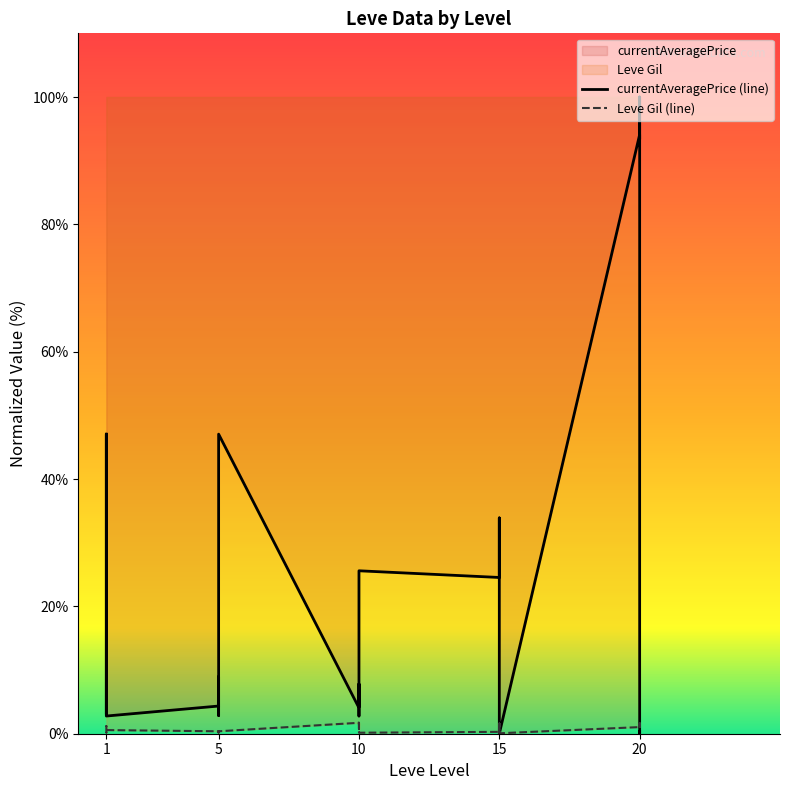

What is the difference between the maximum and minimum values in the Leve Gil series?

1.6